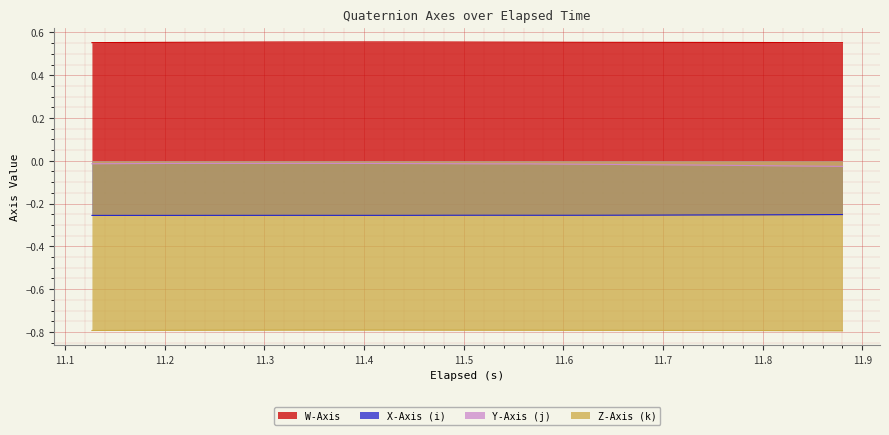

Which series has the largest total across all categories?

W-Axis